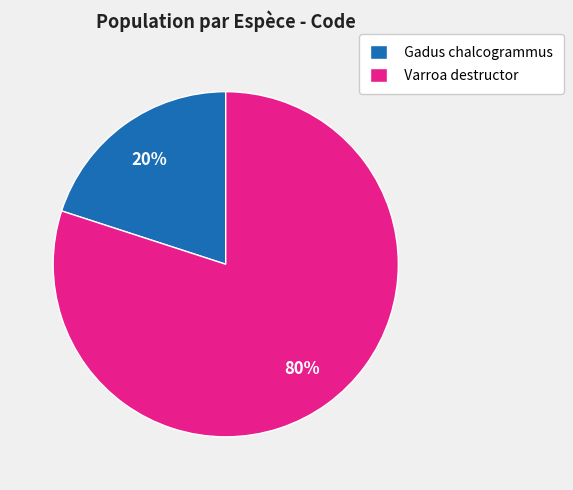

Which category has the smallest portion of the pie?

Gadus chalcogrammus